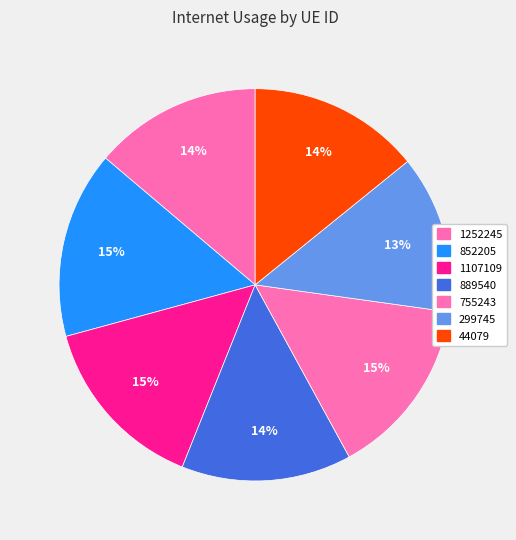

Is there a majority slice in this chart?

No